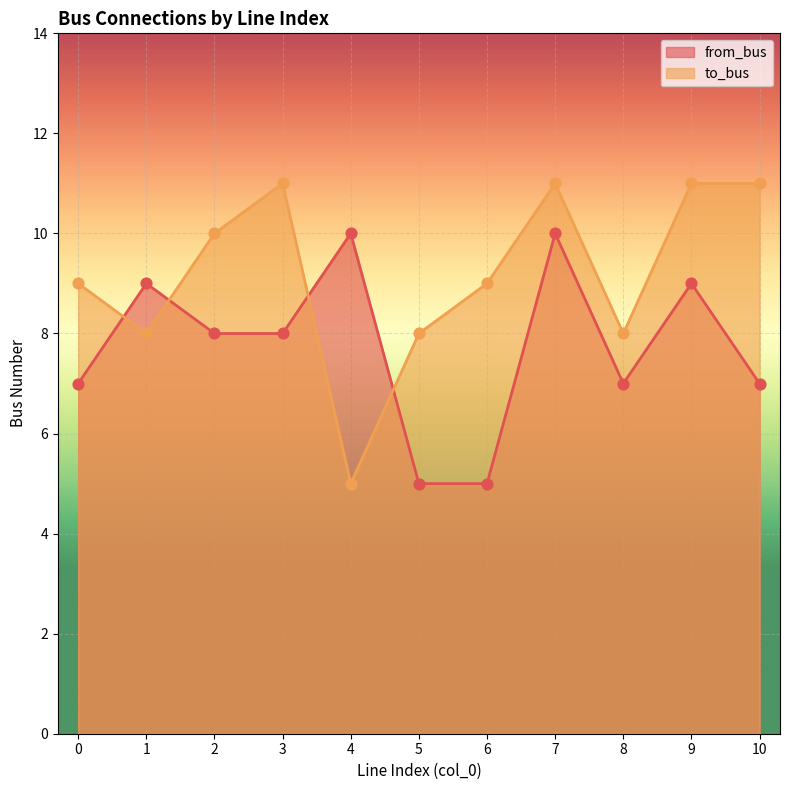

What are all the series names shown in the legend?

from_bus, to_bus